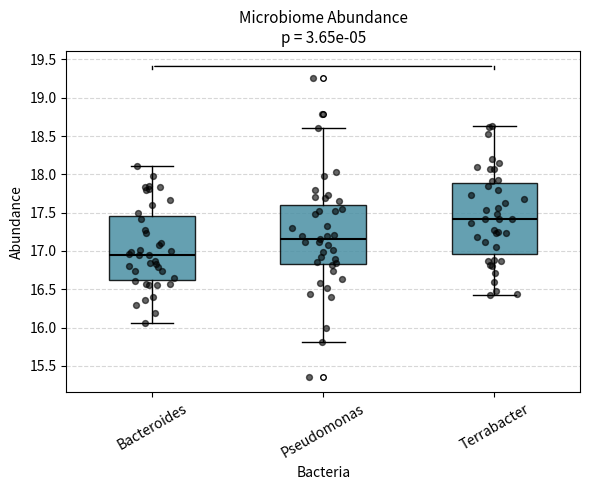

Comparing the boxes themselves (not the whiskers), which one is the tallest?

Terrabacter